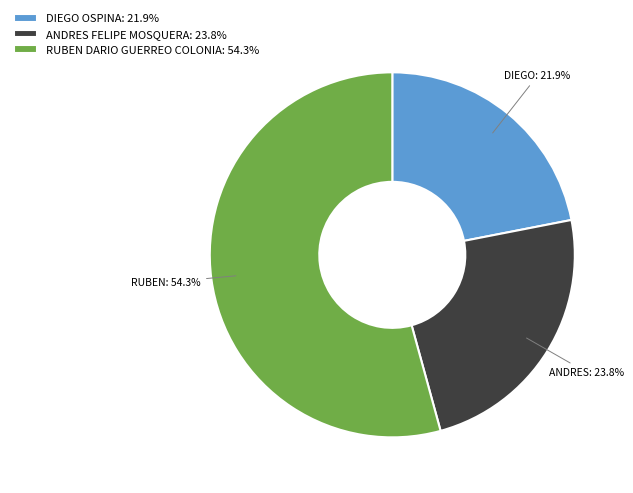

To the nearest percent, what is the combined percentage of RUBEN DARIO GUERREO COLONIA and ANDRES FELIPE MOSQUERA?

78%